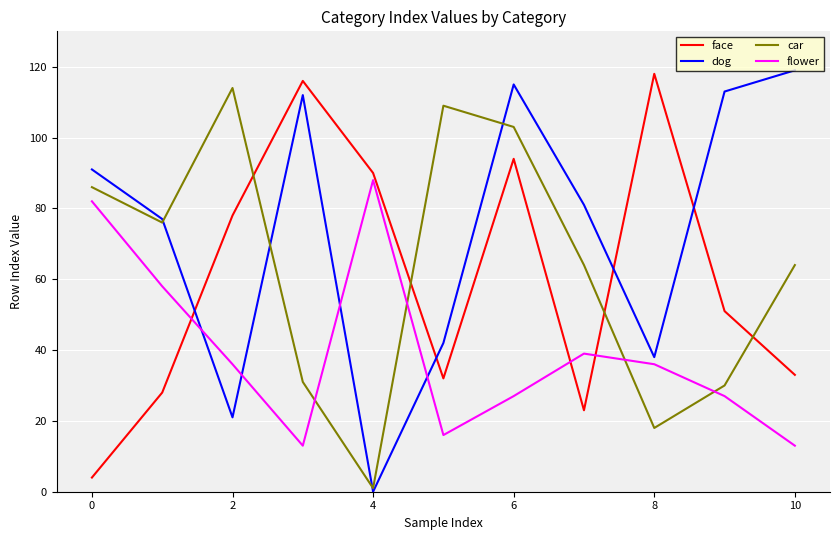

What is the maximum value shown in the chart?

119